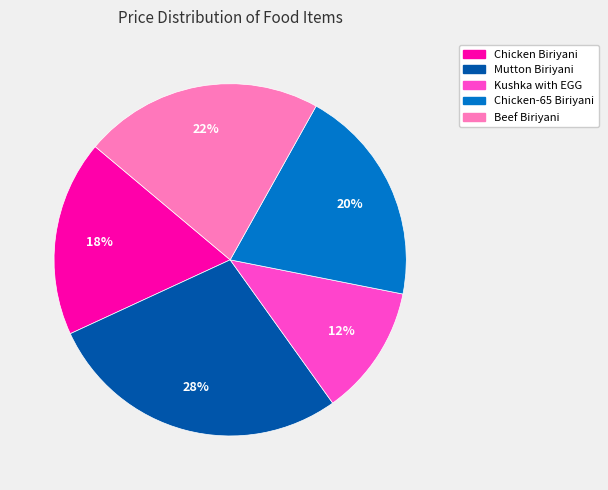

To the nearest percent, what is the combined percentage of Kushka with EGG and Beef Biriyani?

34%